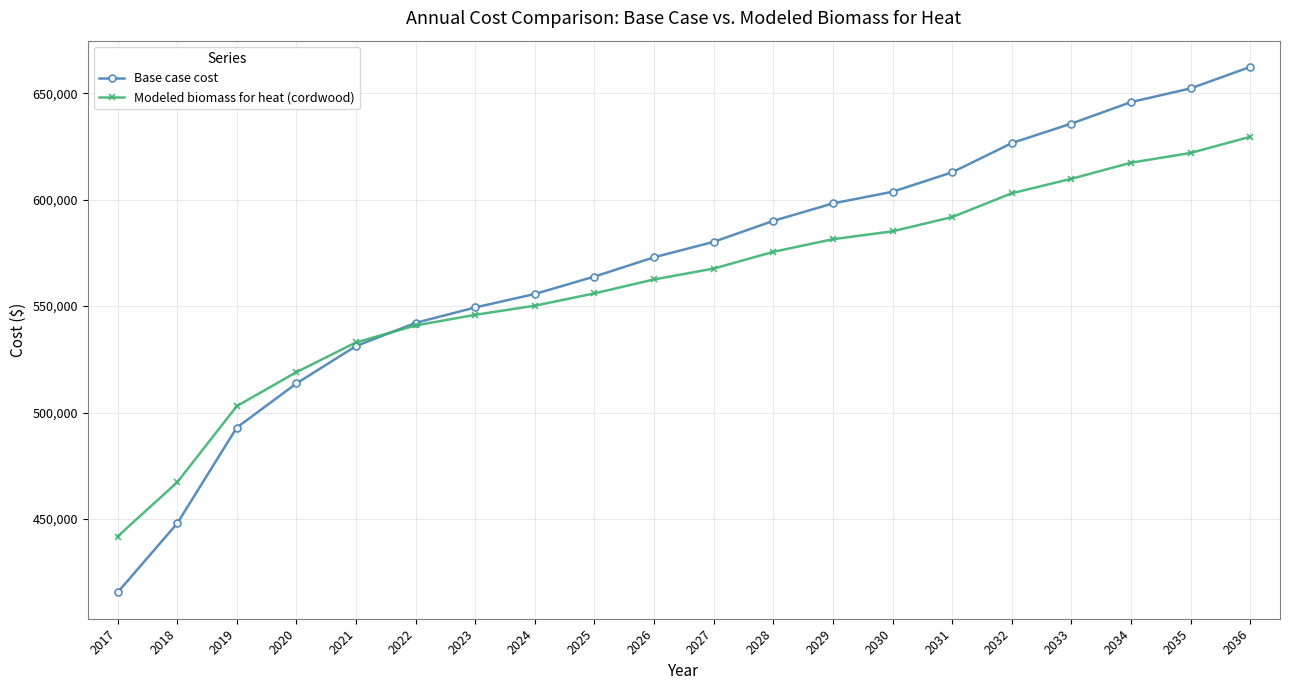

Read the Modeled biomass for heat (cordwood) value at 2022.

540905.7